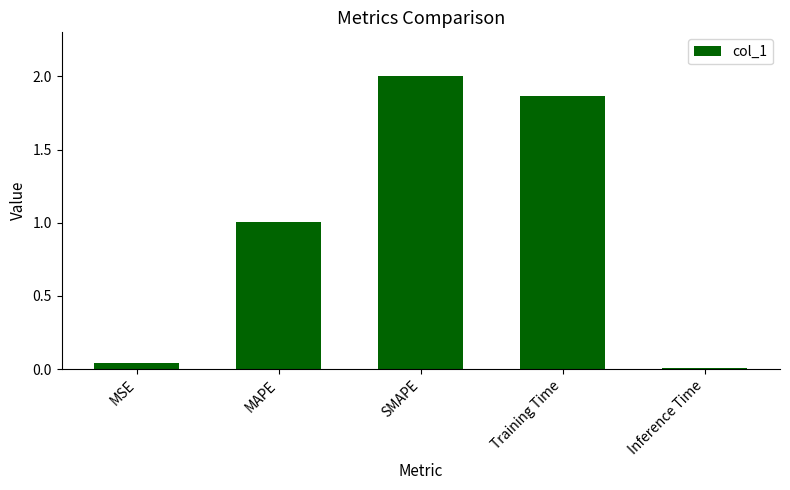

List the labels in order of value, smallest first.

Inference Time, MSE, MAPE, Training Time, SMAPE